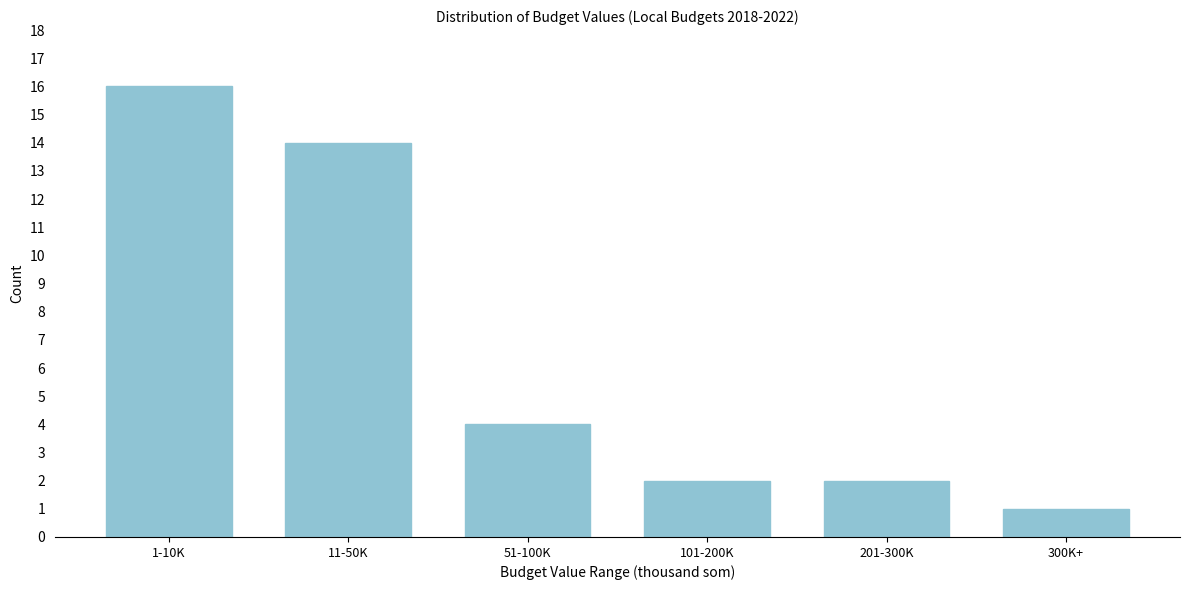

Reading left to right, what are all the values shown in this chart?

16	14	4	2	2	1